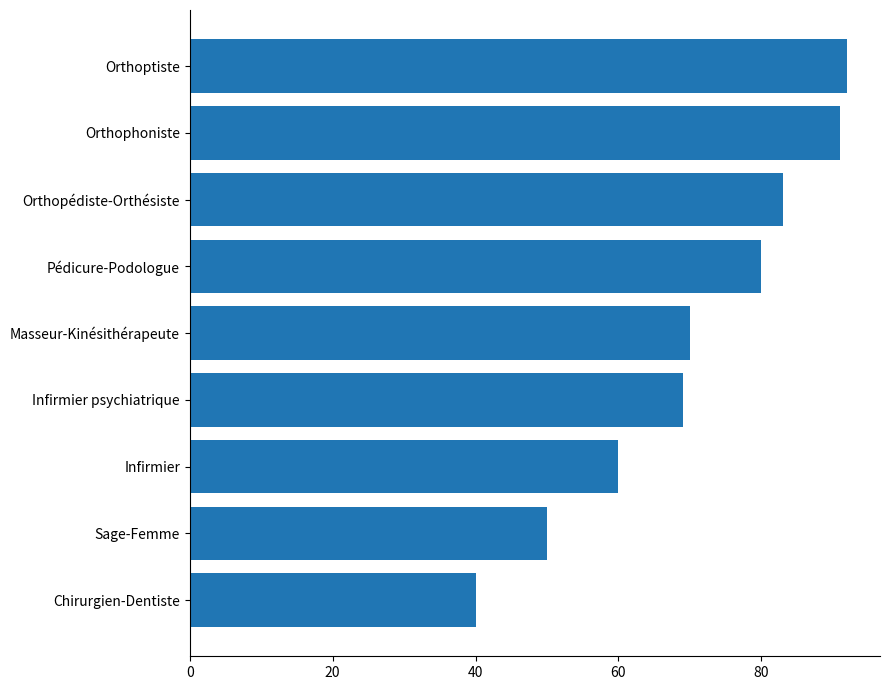

Read the value at Orthopédiste-Orthésiste.

83